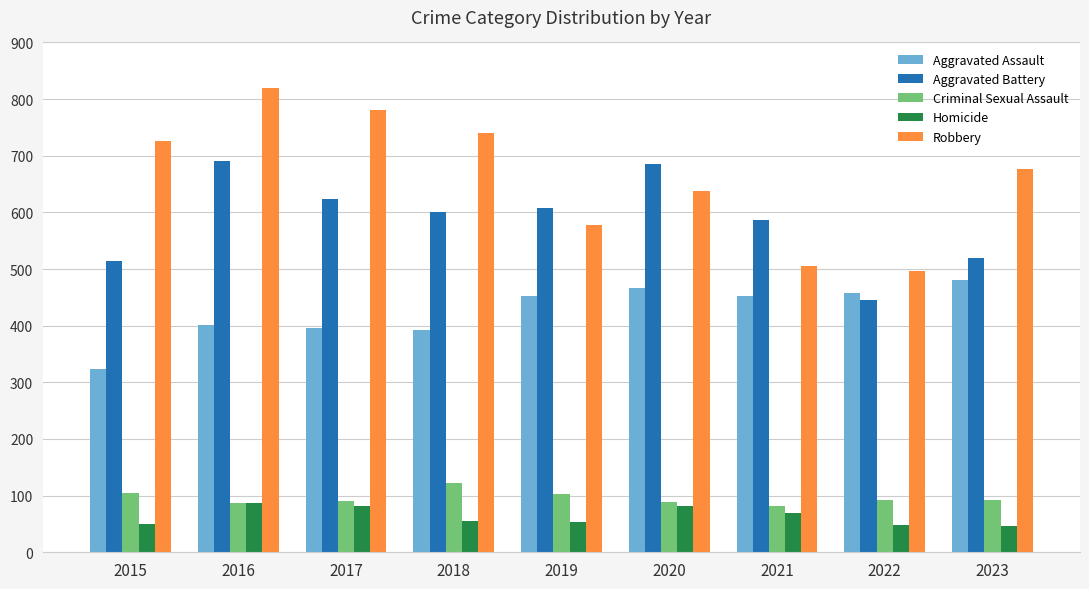

What is the minimum value shown in the chart?

47